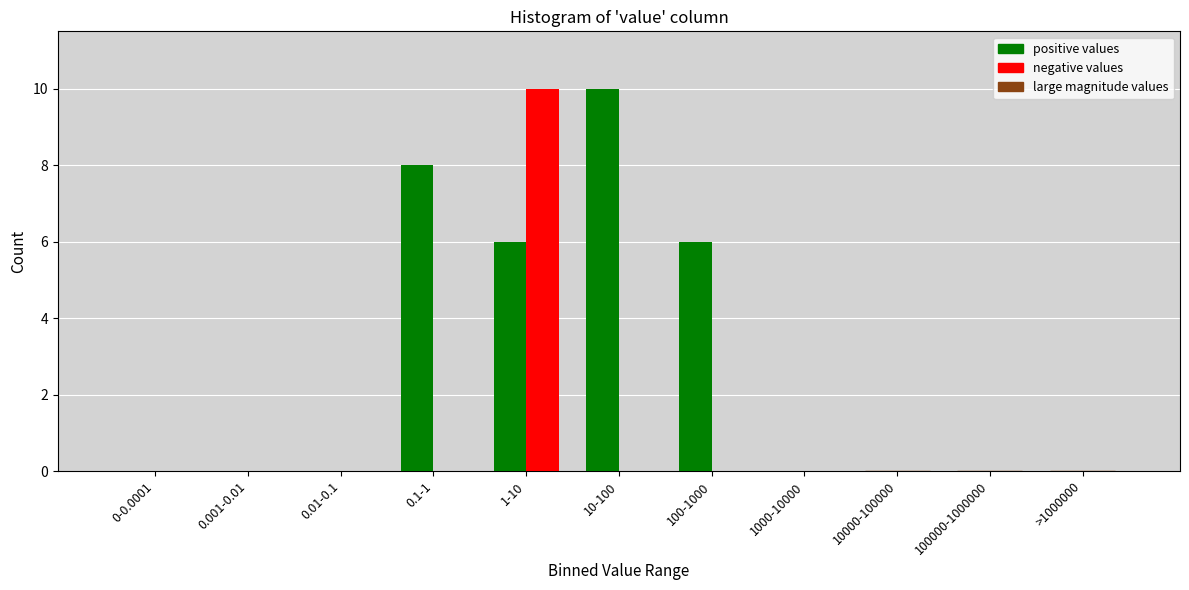

Does the chart contain stacked bars?

No